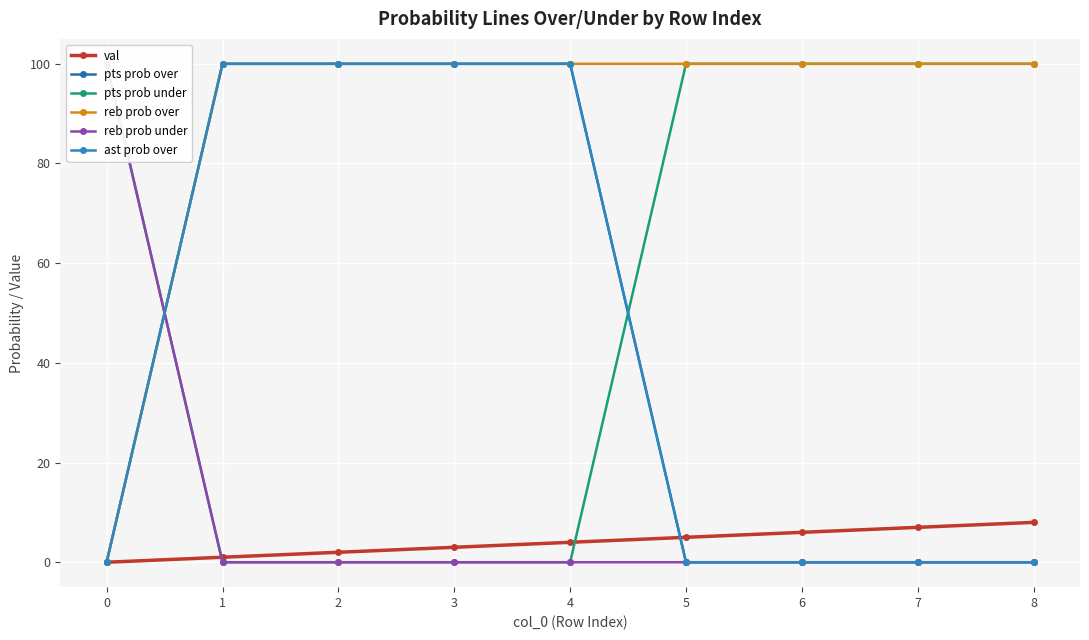

Count the number of data series in this chart.

6